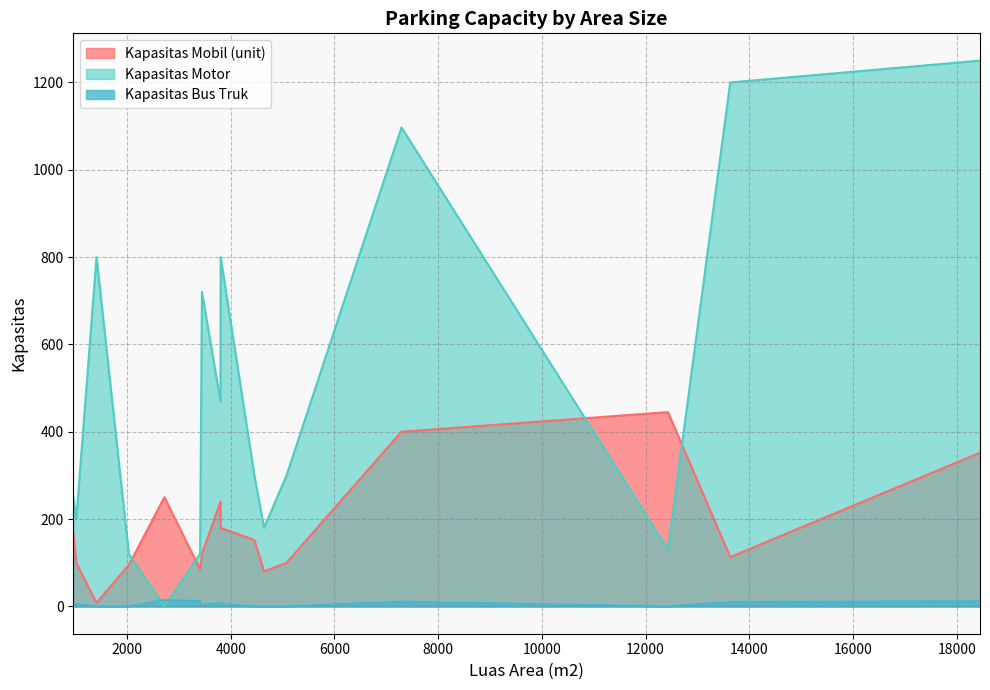

What is the maximum value for Kapasitas Bus Truk?

15